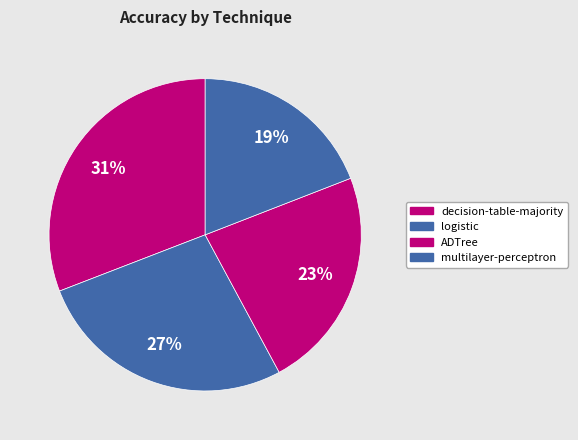

To the nearest percent, what is the average slice percentage?

25%